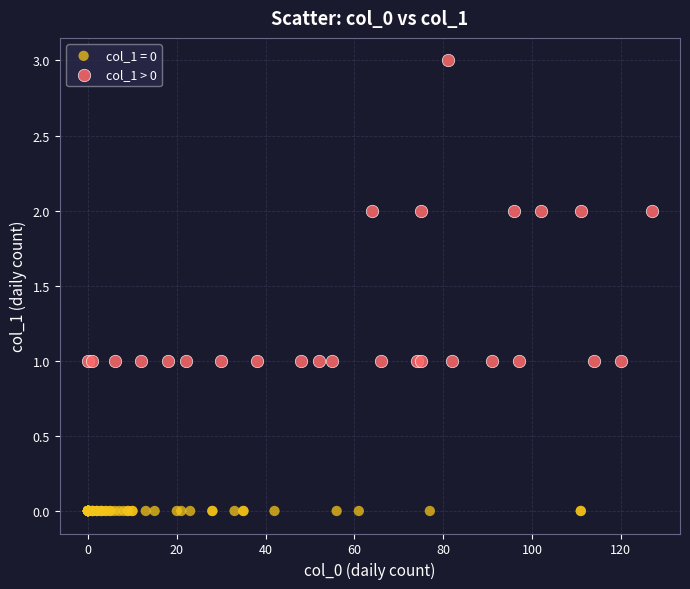

Which series contains the highest Y value?

col_1 > 0